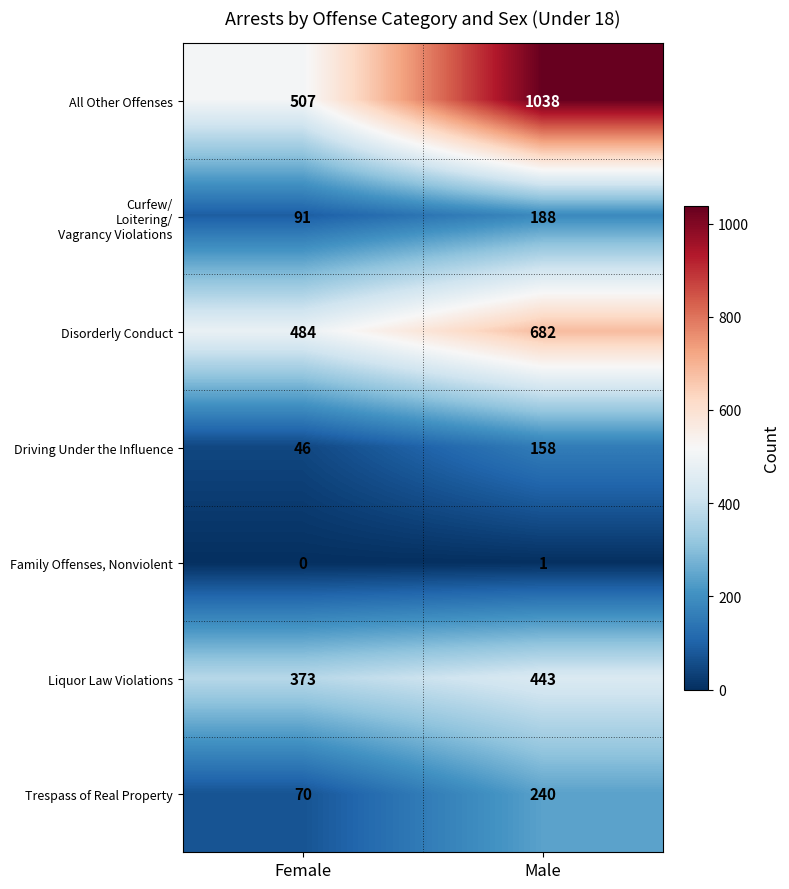

Where is Driving Under the Influence nearest to the value 102?

Female